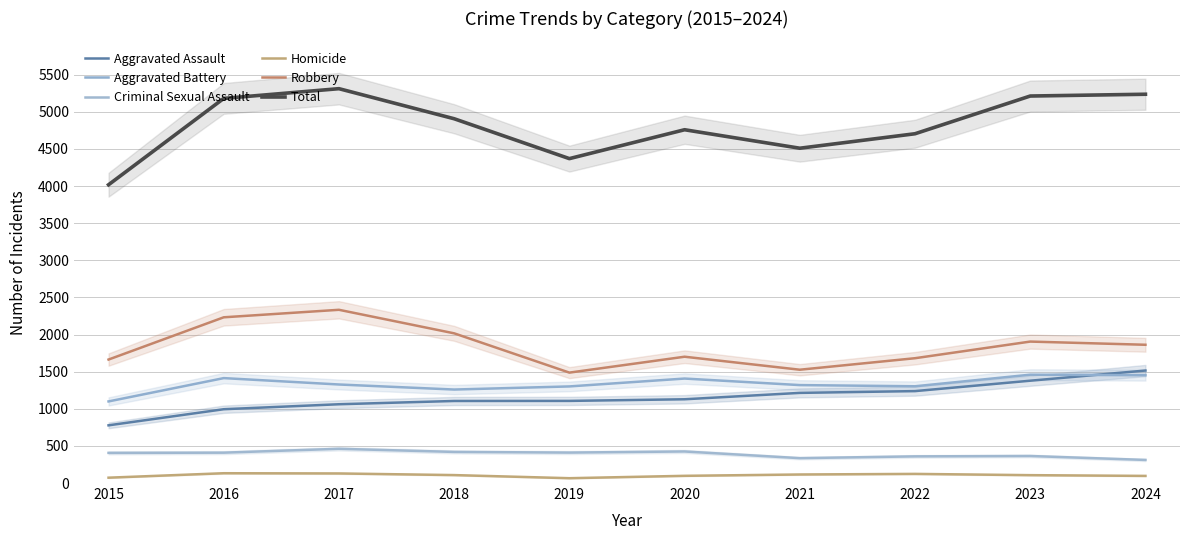

How many data points in Homicide are above 107?

4